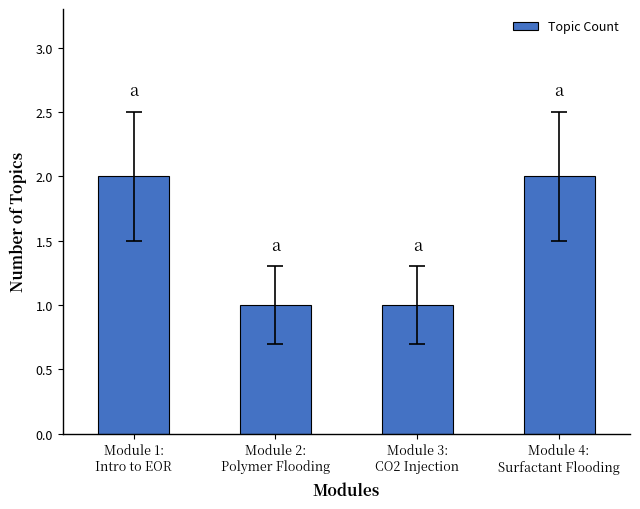

How many data points are less than 2?

2